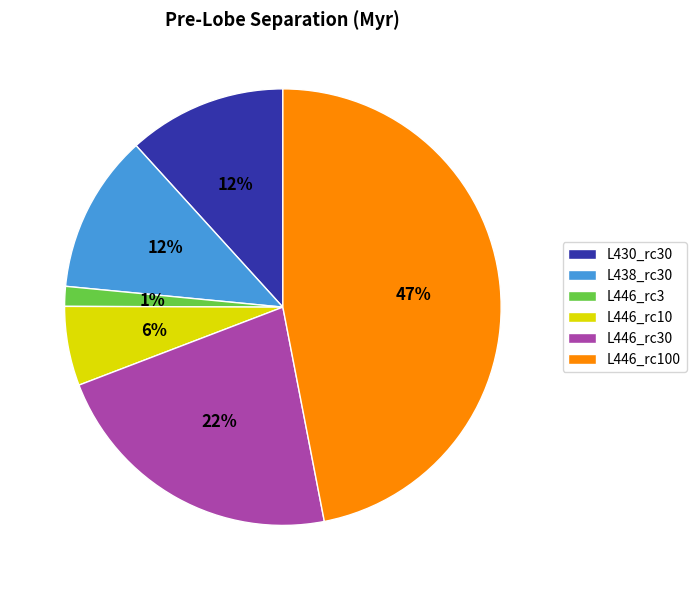

Is it true that L446_rc10 is 6% of the pie?

True